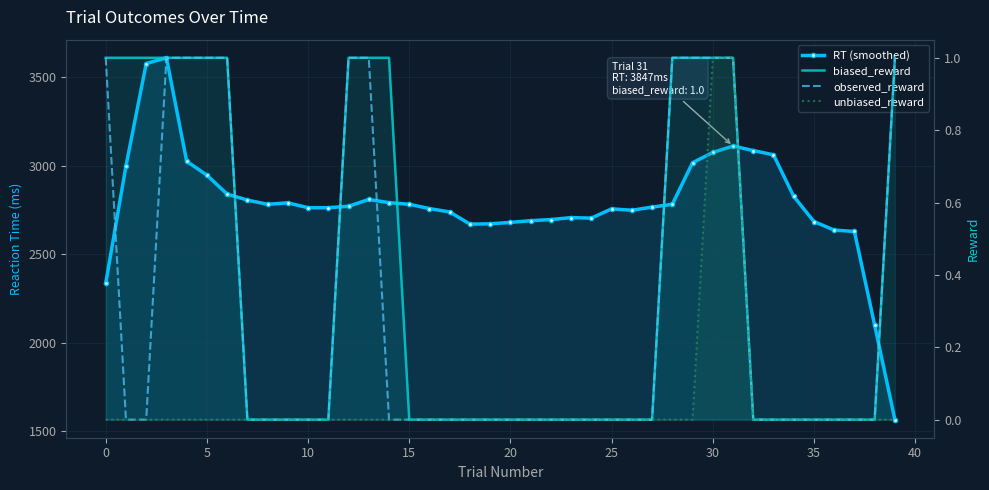

What is the sum of all unbiased_reward values?

2.0